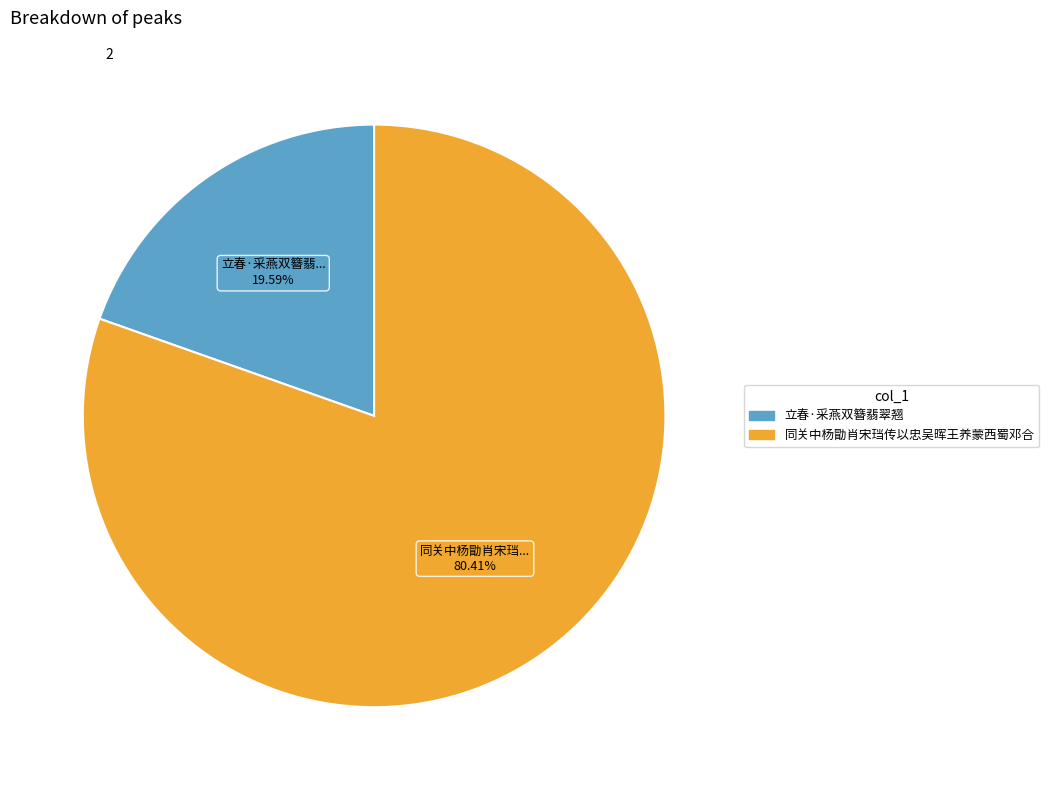

Is there a majority slice in this chart?

Yes